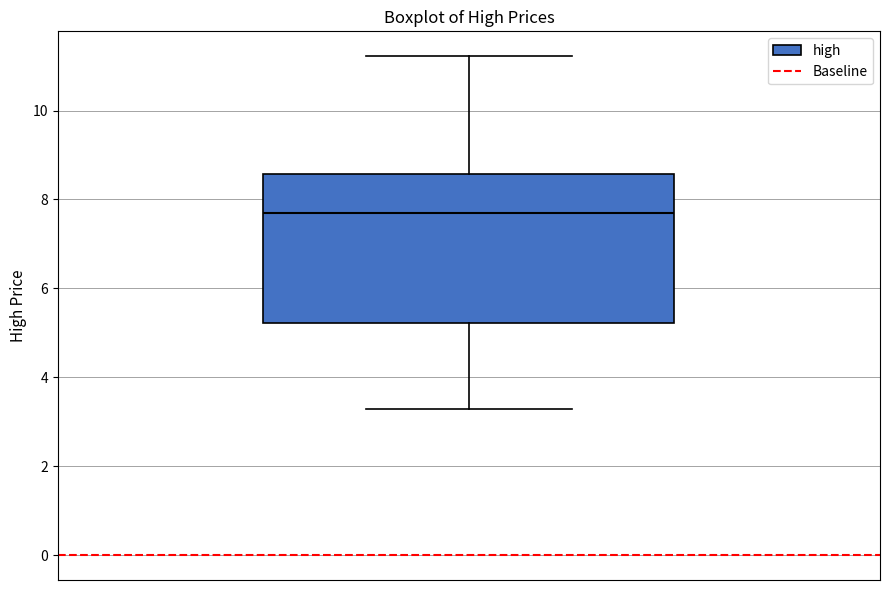

Read this box plot against the y-axis: the position of the median line, the range covered by the box, and the ends of both whiskers. The values are not printed on the chart, so give them approximately, as read against the axis.

median 7.8, box 5.2 to 8.6, whiskers 3.2 to 11.2